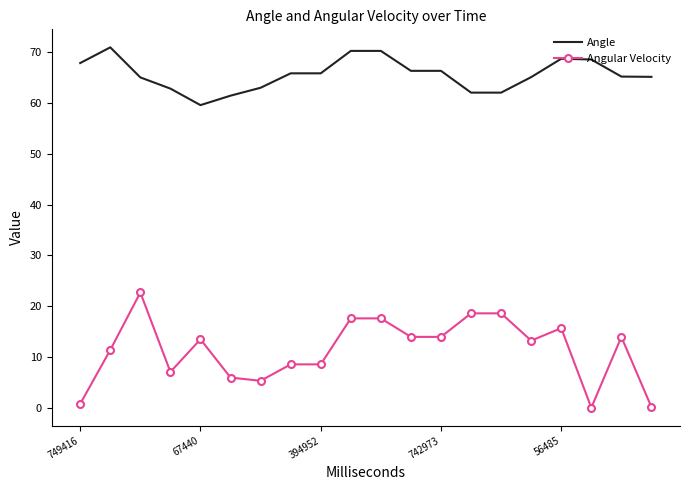

Rank the series by their maximum value, from lowest to highest.

Angular Velocity, Angle